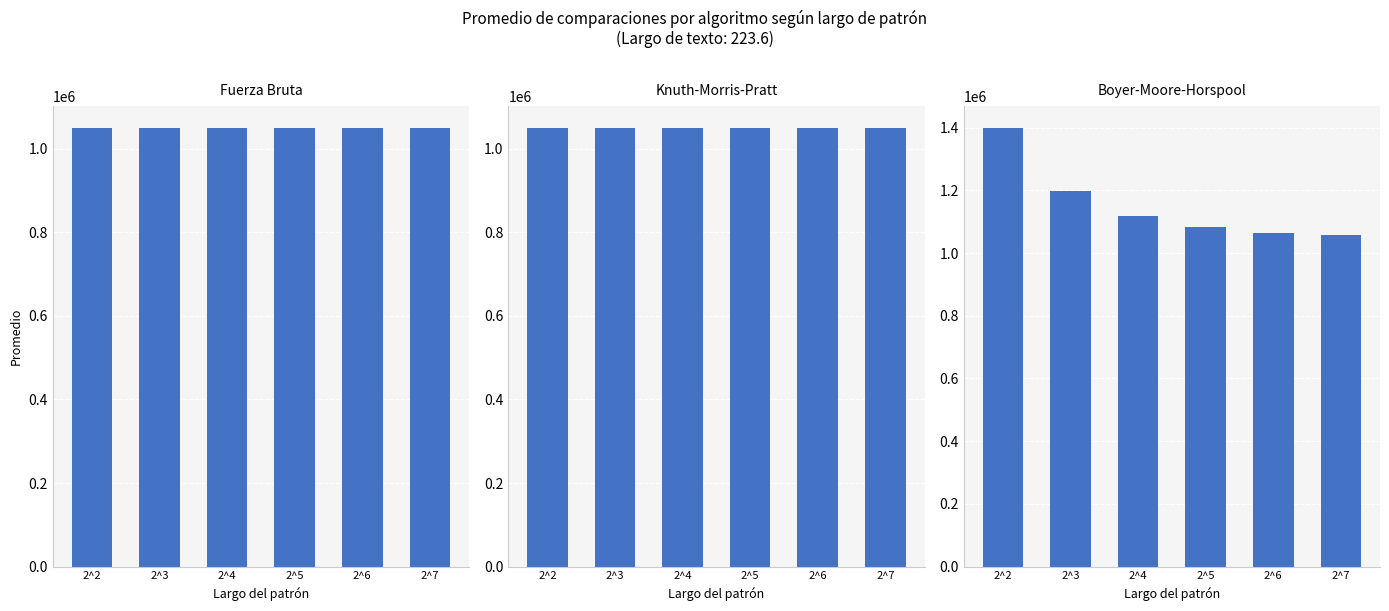

Reading right to left, extract all data points from this chart.

Fuerza Bruta: 1048448	1048512	1048544	1048560	1048568	1048572
Knuth-Morris-Pratt: 1048704	1048640	1048608	1048592	1048584	1048580
Boyer-Moore-Horspool: 1056768	1065216	1082400	1118480	1198368	1398100